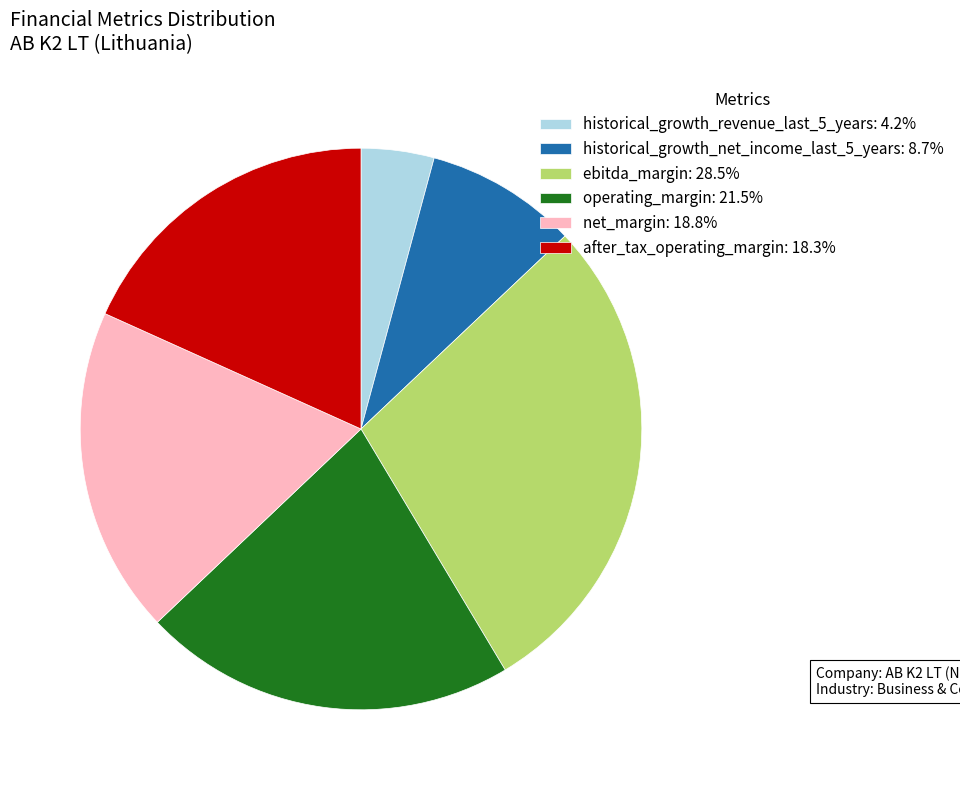

Is ebitda_margin the majority of the pie?

No